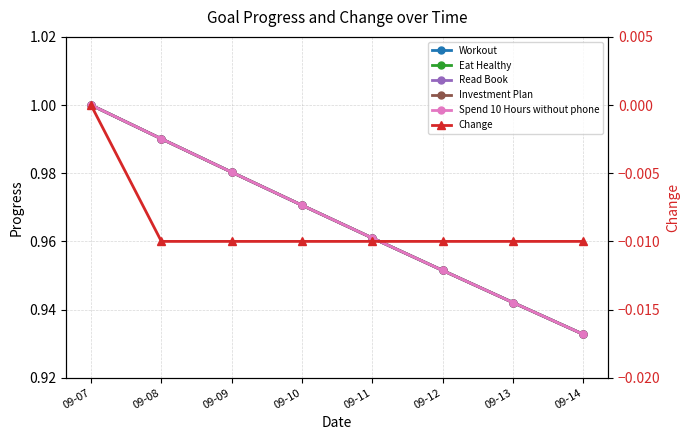

How many lines are shown in the chart?

6